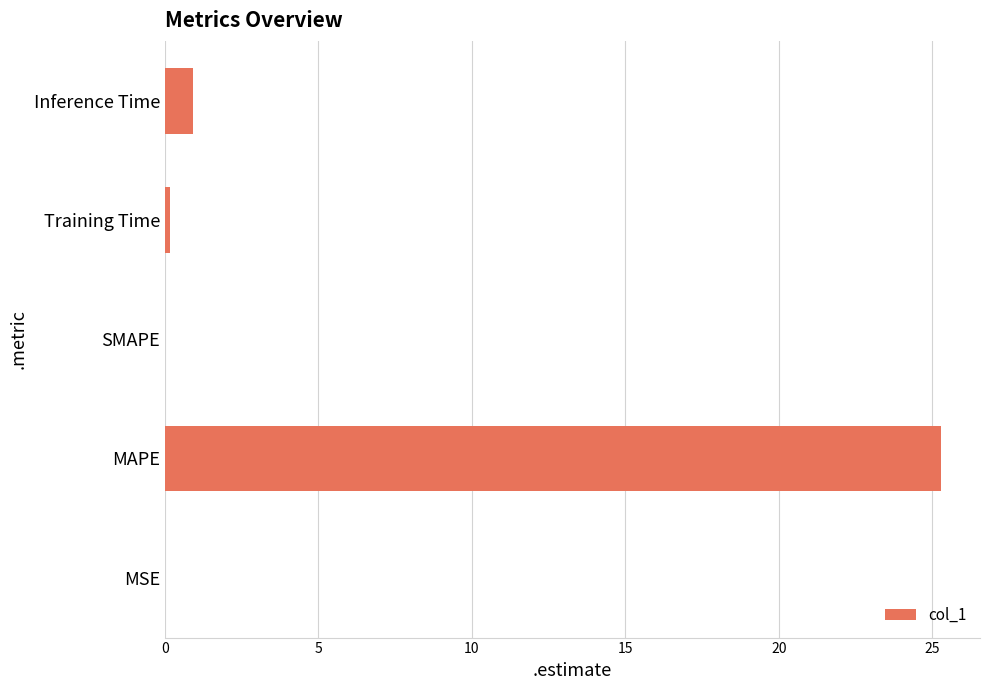

Which label corresponds to the largest value in the chart?

MAPE